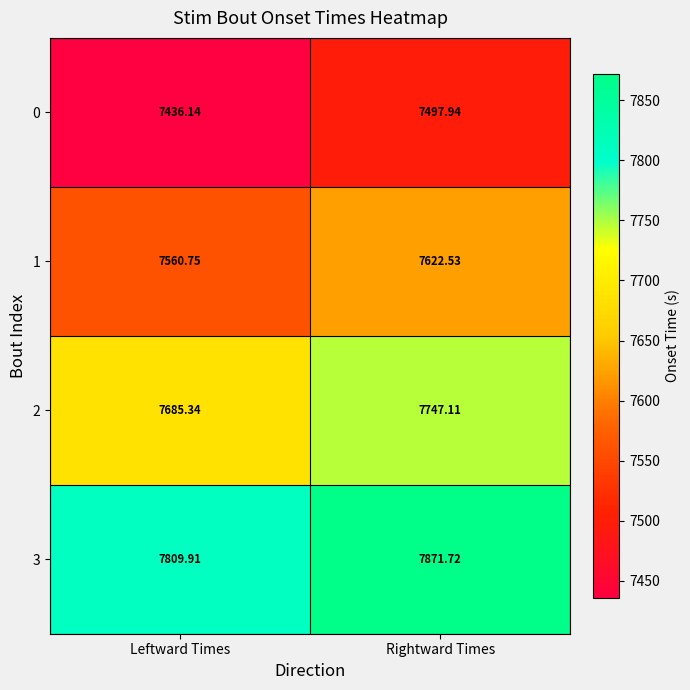

Is the value of 3 at Rightward Times greater than the value of 1 at Leftward Times?

Yes